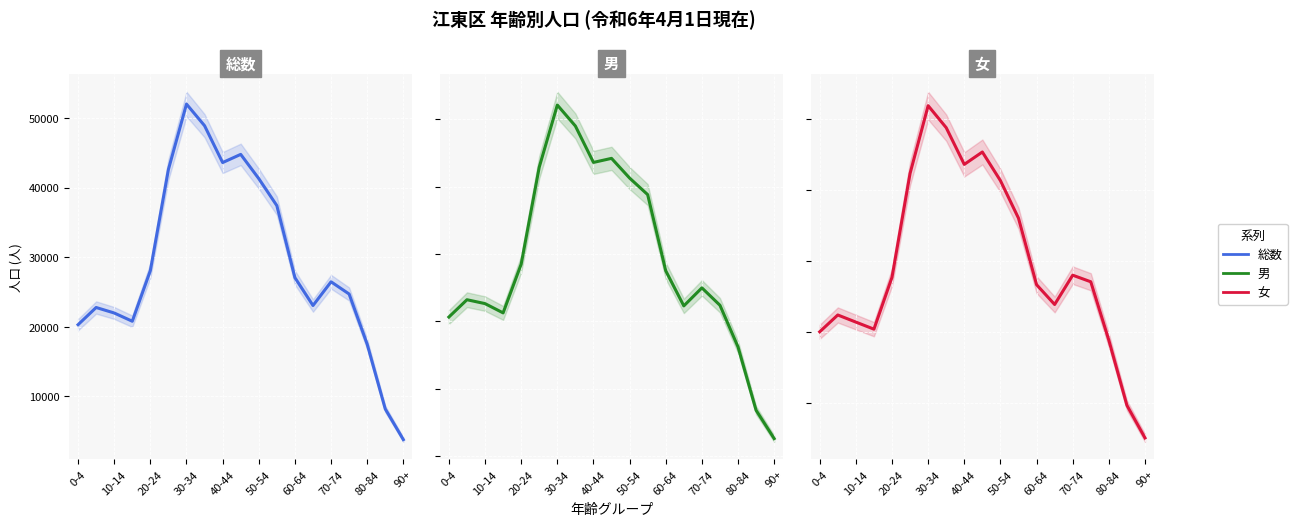

How many series are shown in this chart?

3